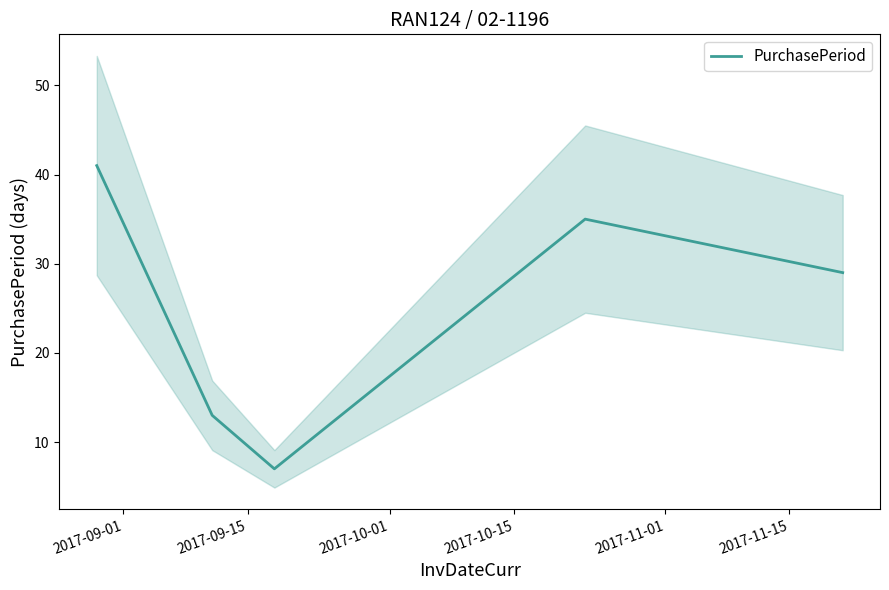

What is the highest value of the PurchasePeriod series?

41